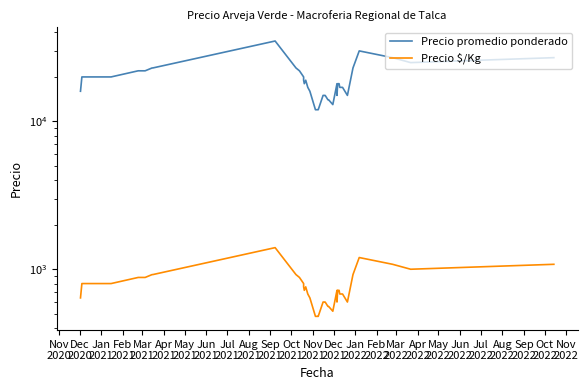

Which category has the highest value across all series?

Sep
2021